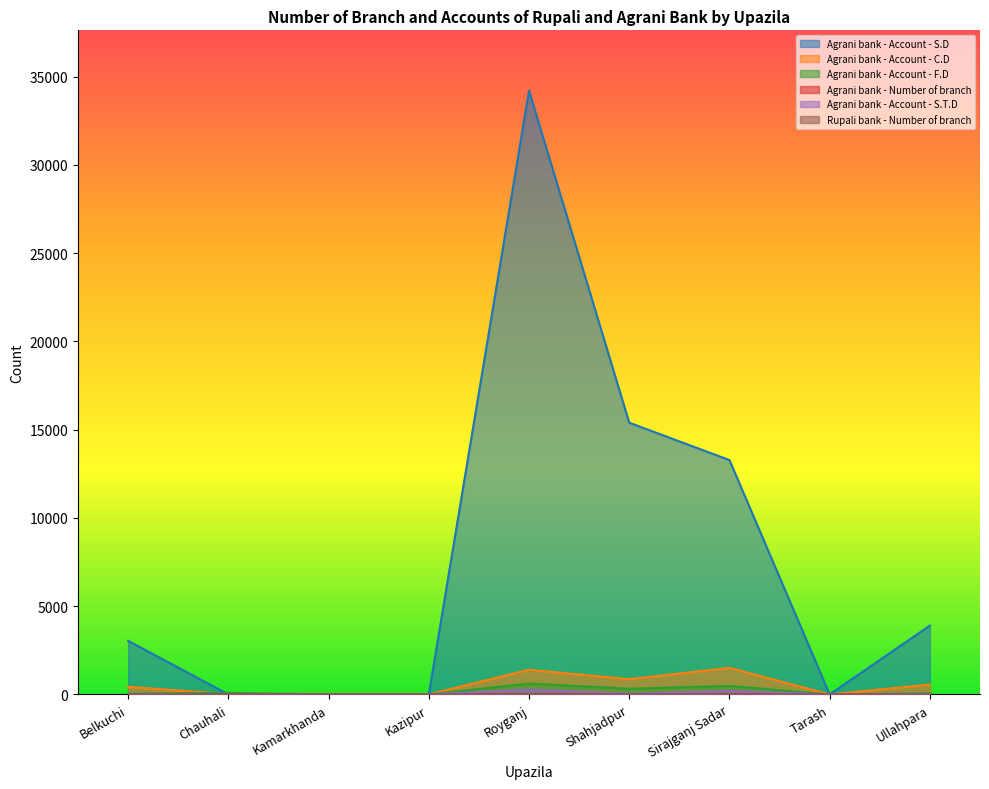

Does the chart have visible grid lines?

No